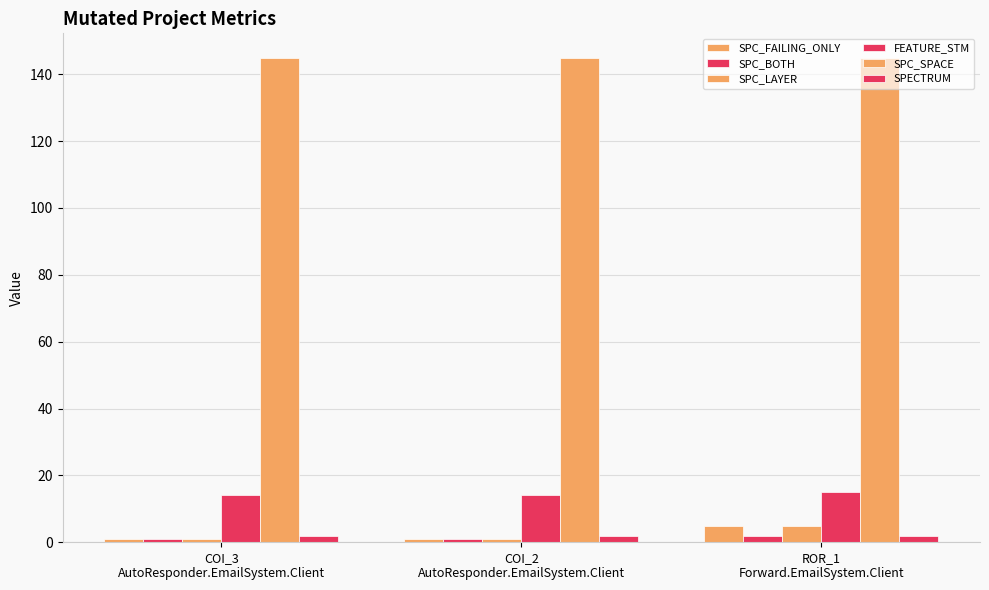

Rank the series by their maximum value, from highest to lowest.

SPC_SPACE, FEATURE_STM, SPC_FAILING_ONLY, SPC_LAYER, SPC_BOTH, SPECTRUM